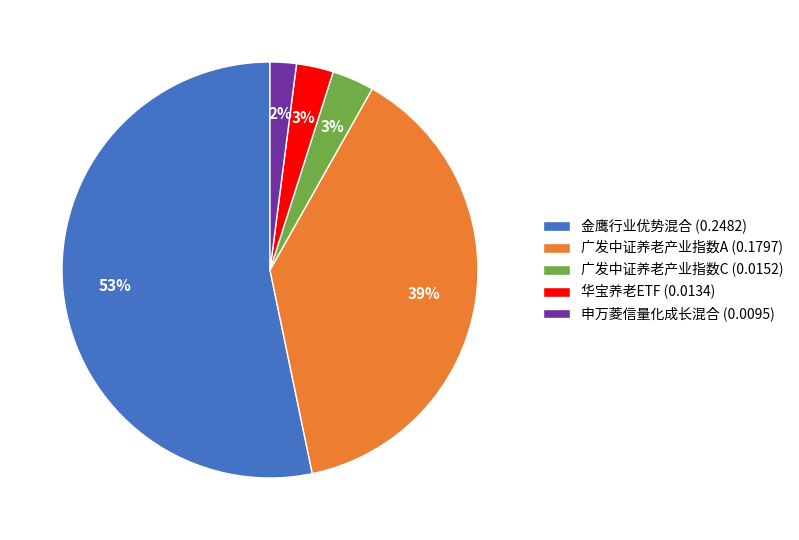

Do 金鹰行业优势混合 and 华宝养老ETF together represent more than half of the pie?

Yes